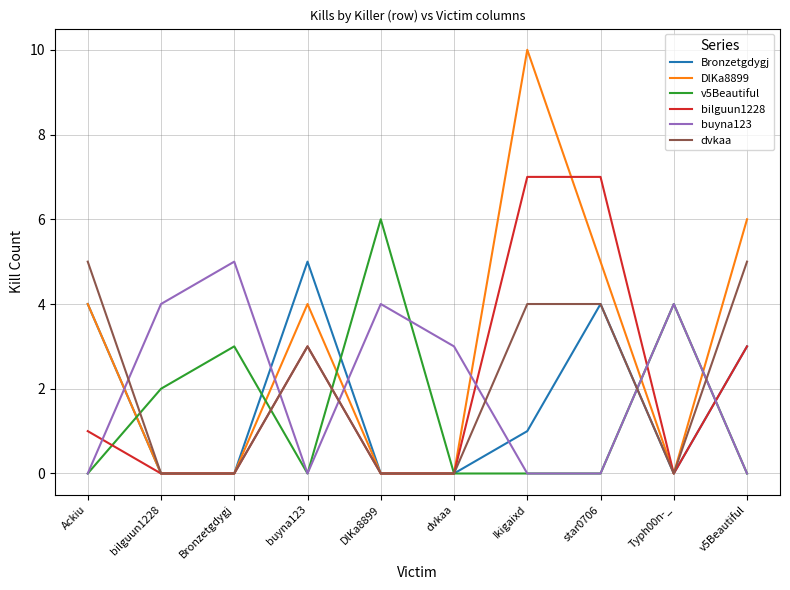

What is the sum of all v5Beautiful values?

15